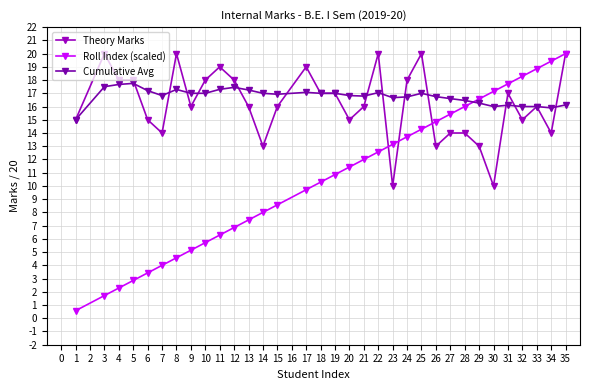

Which series changed the most between 9 and 24?

Roll Index (scaled)